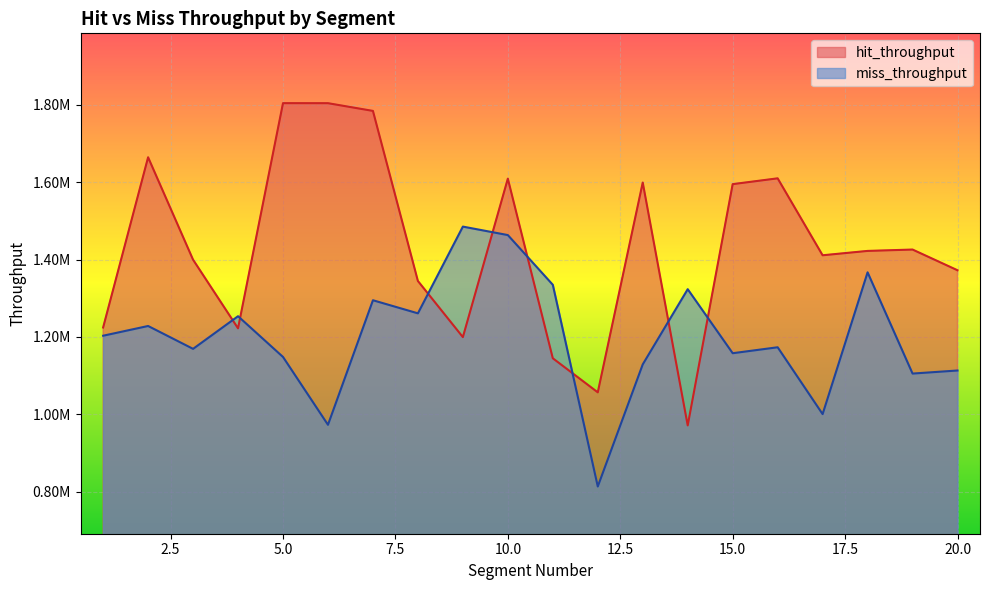

What is the total value across all series at 14?

2294669.3